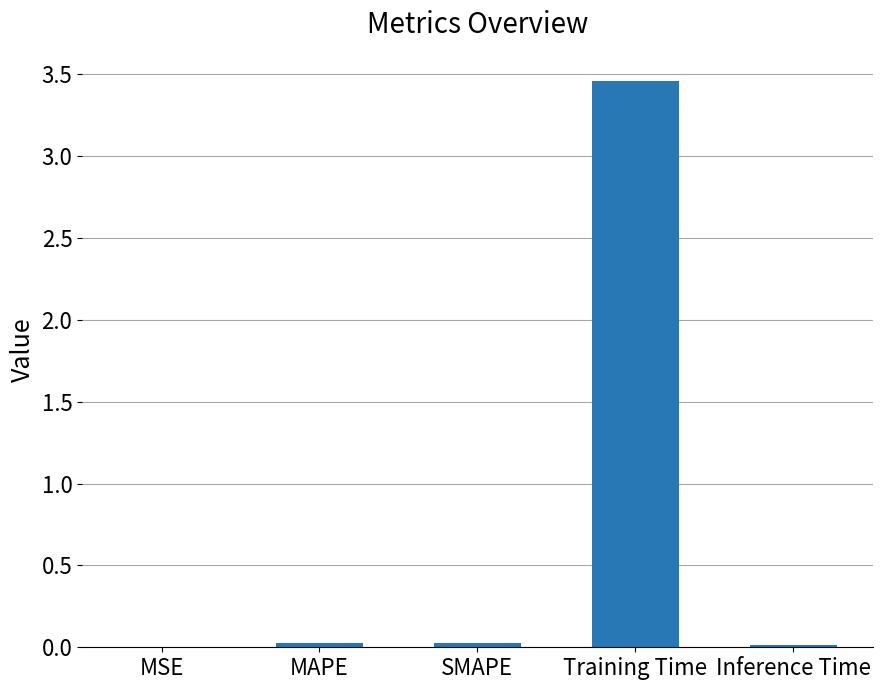

True or false: the data shows 0.0 at SMAPE.

True